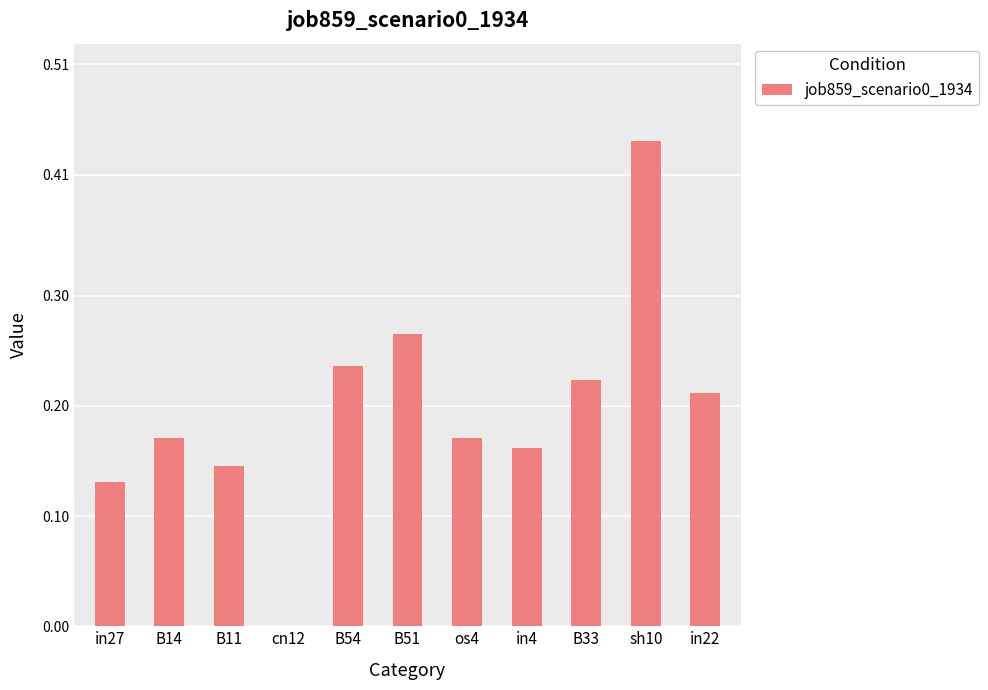

How many values are above zero?

10